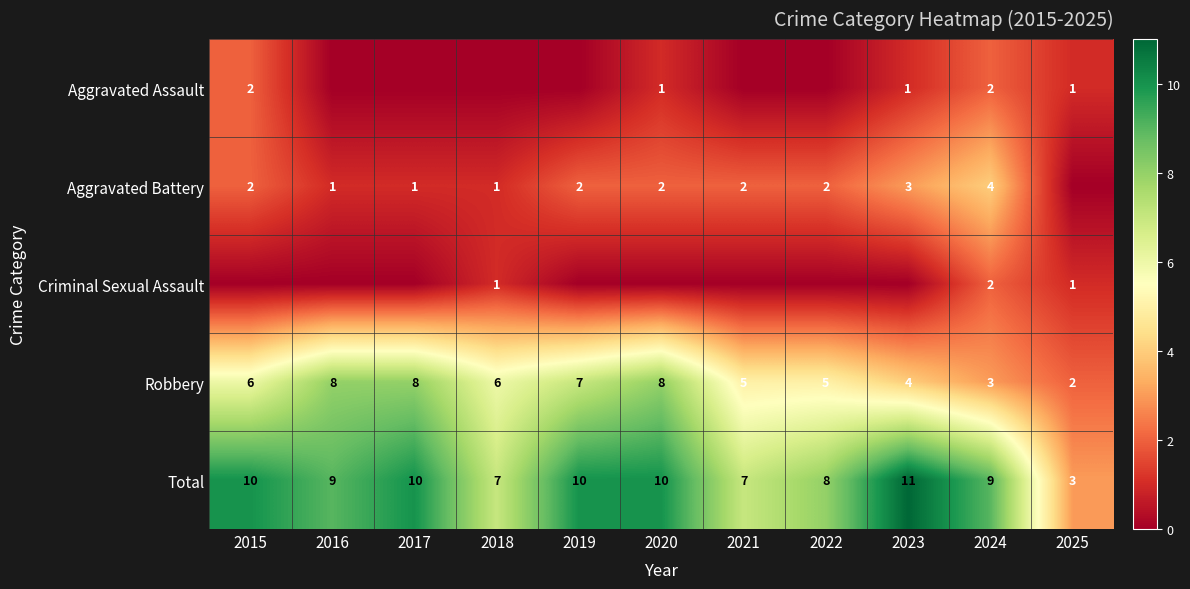

What is the difference between the Aggravated Battery values at 2023 and 2020?

1